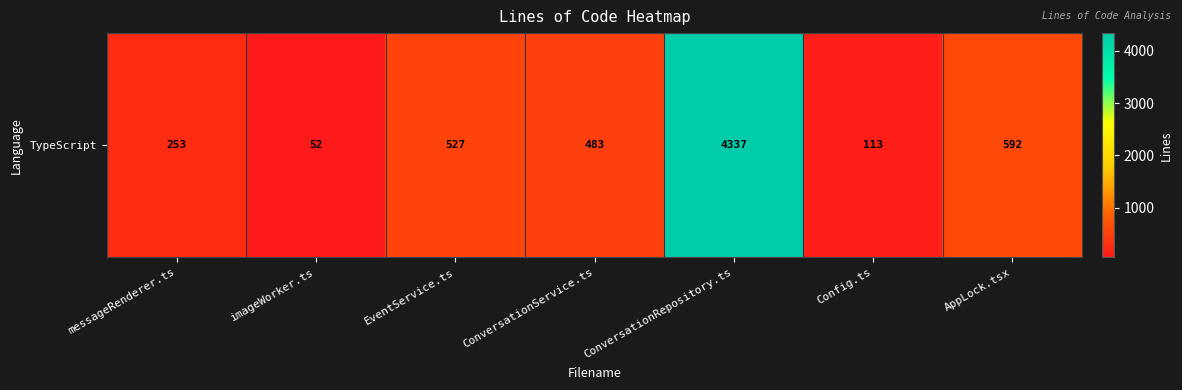

The value at Config.ts is 113. True or false?

True